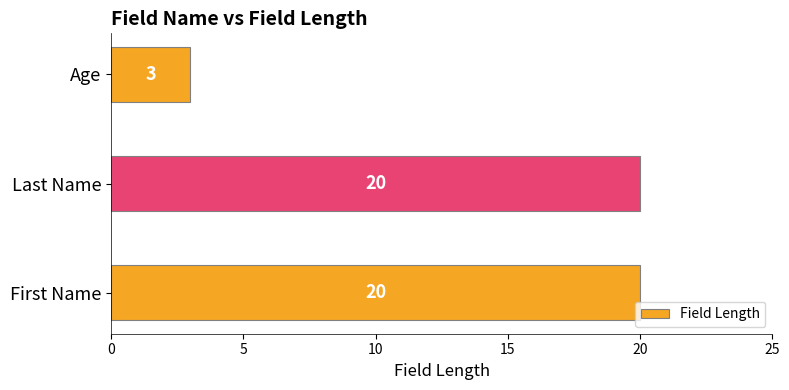

What is the change in value from Last Name to Age?

-17